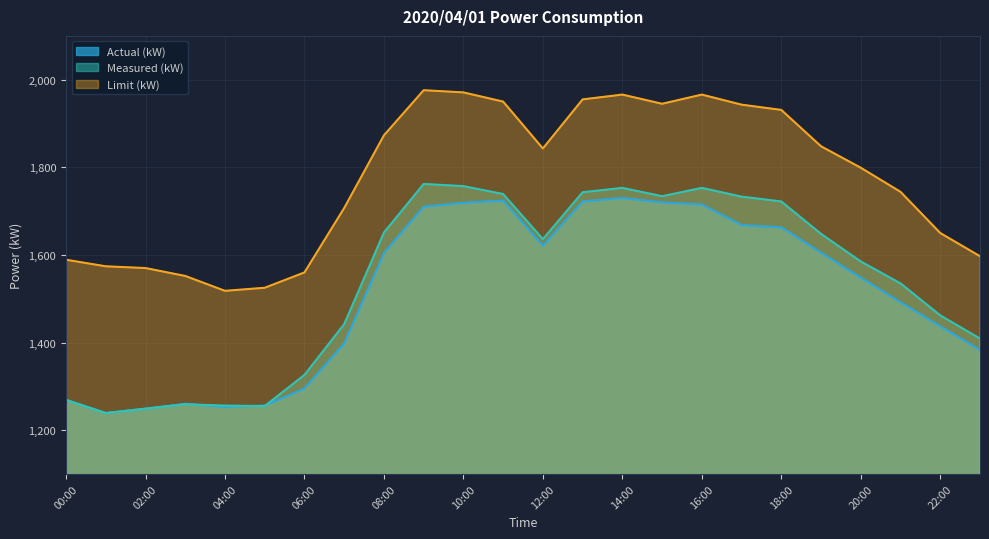

What is the difference between the second highest and second lowest values in the Limit (kW) series?

446